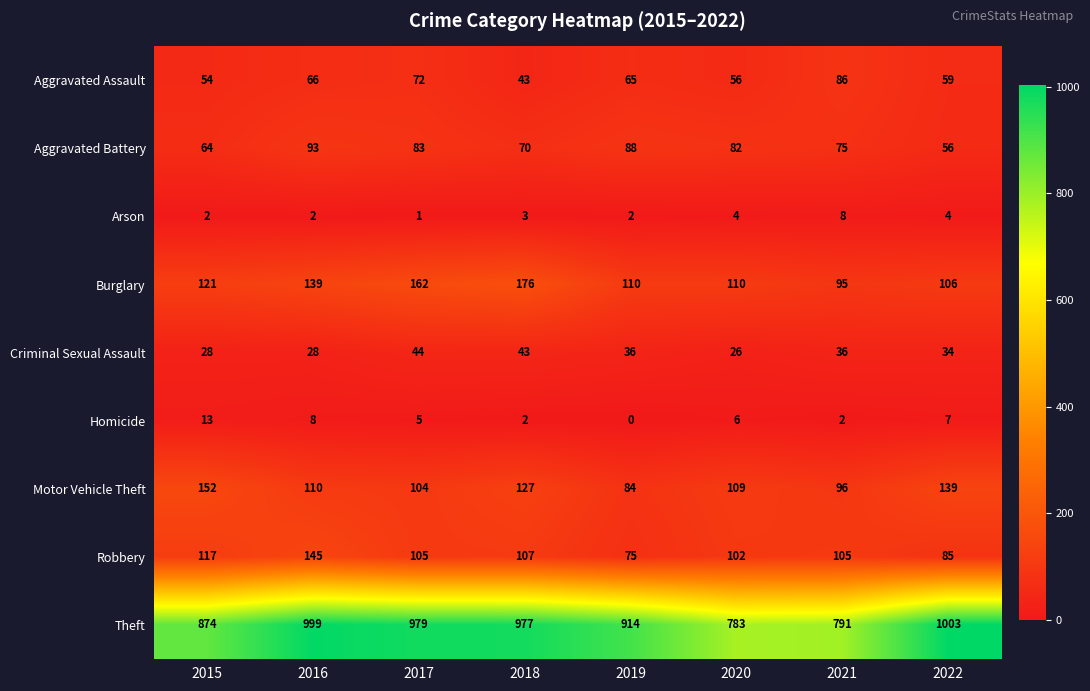

Is it true that Arson equals 2 at 2015?

True